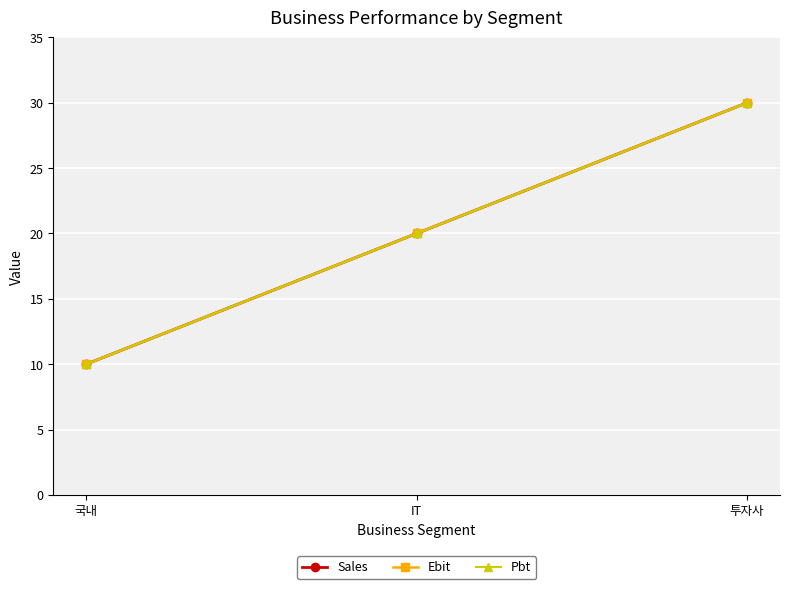

Reading left to right, what are all the values shown in this chart?

Sales: 국내=10	IT=20	투자사=30
Ebit: 국내=10	IT=20	투자사=30
Pbt: 국내=10	IT=20	투자사=30